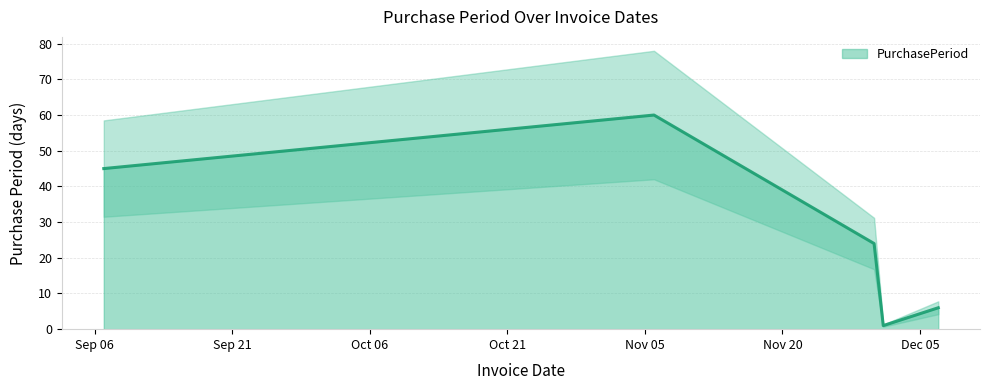

What is the label of the 3rd point from the left?

2017-11-30